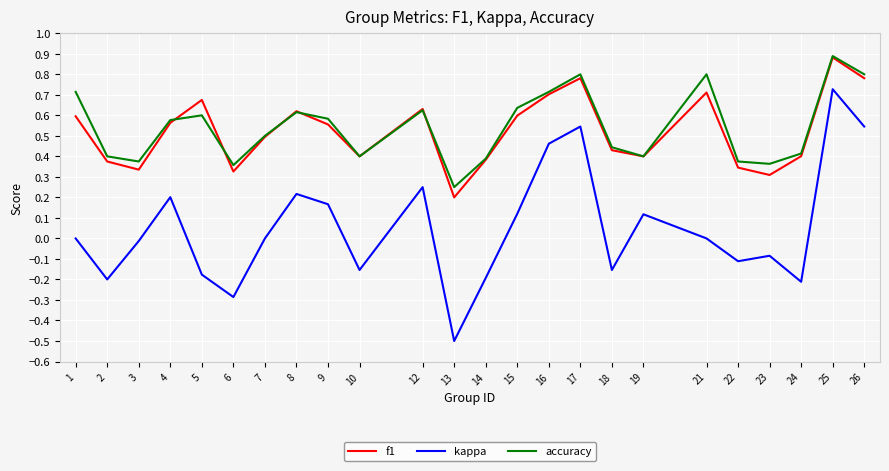

Where is the first local maximum for accuracy?

5